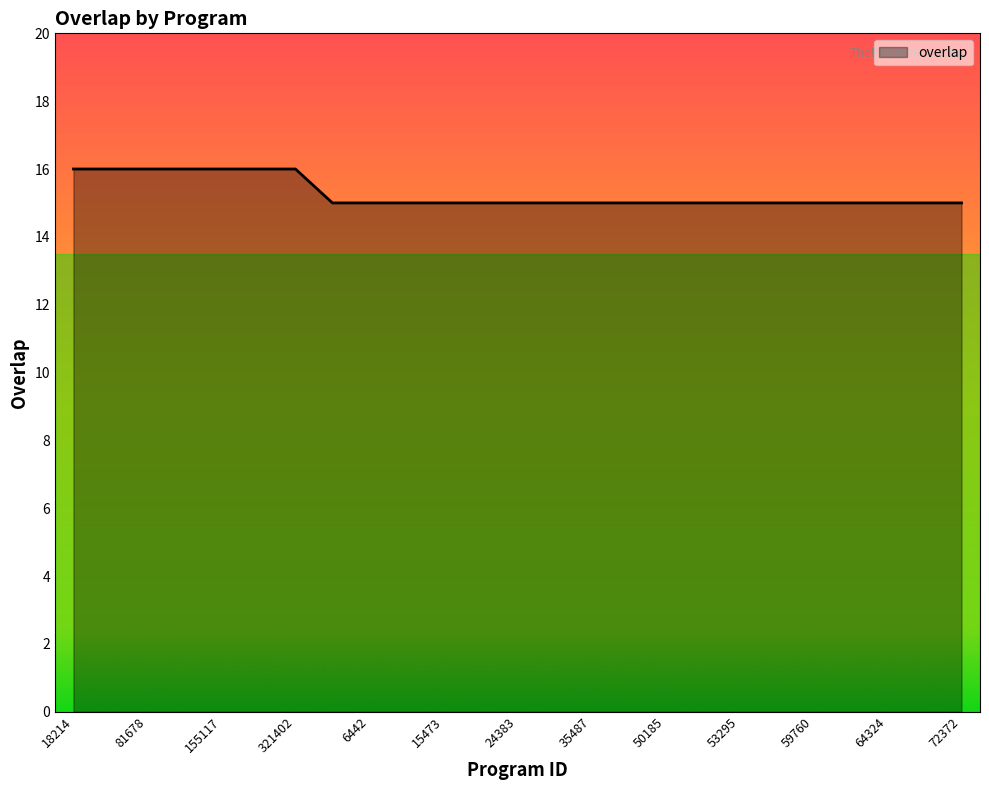

What is the smallest value displayed?

15